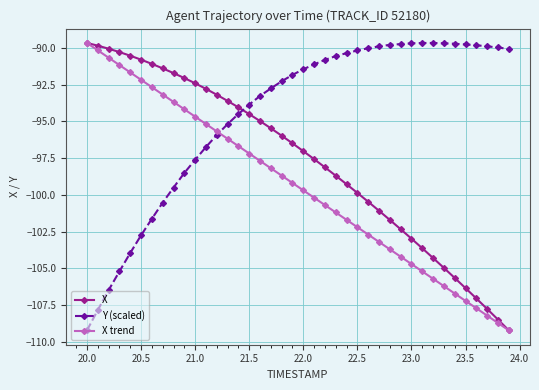

What is the value of the X trend point at the 40th from the left?

-109.2